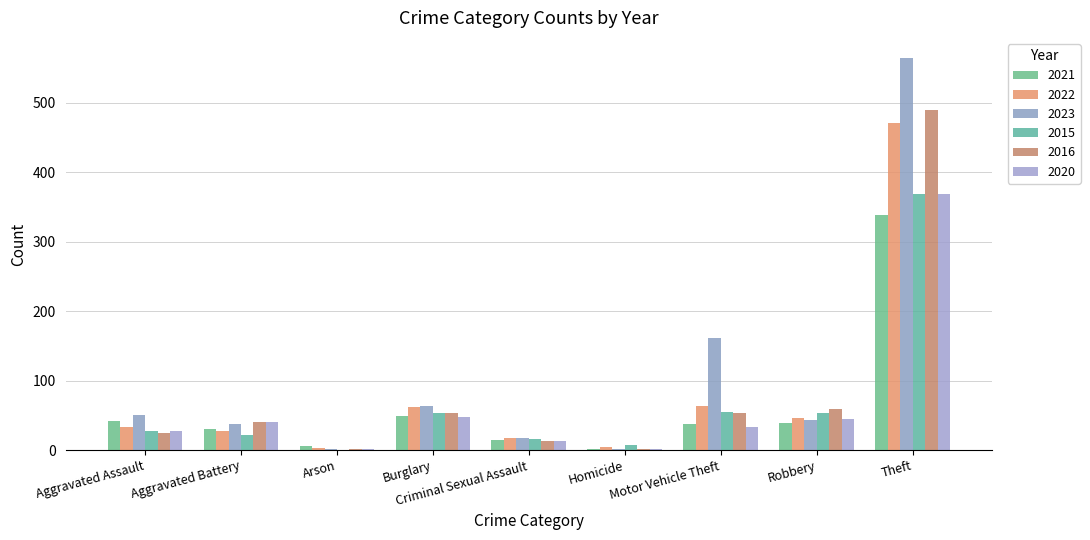

What are all the series names shown in the legend?

2021, 2022, 2023, 2015, 2016, 2020